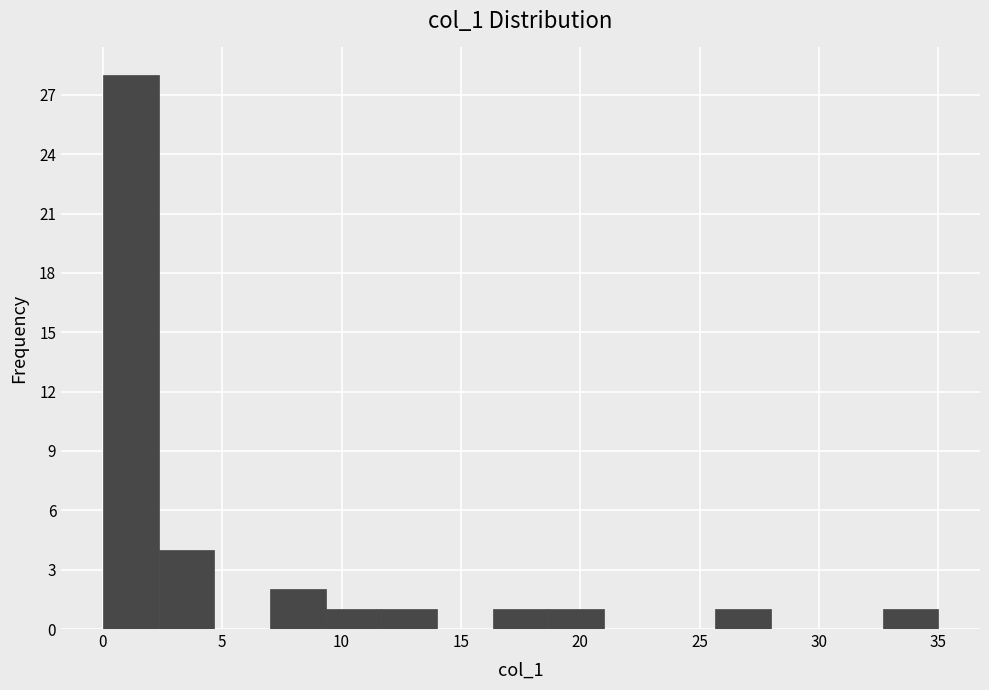

How tall is the bar that spans 11.5 to 14.0 on the x-axis? Neither the bar edges nor the heights are printed on the chart, so give them approximately, as read against the axes.

1